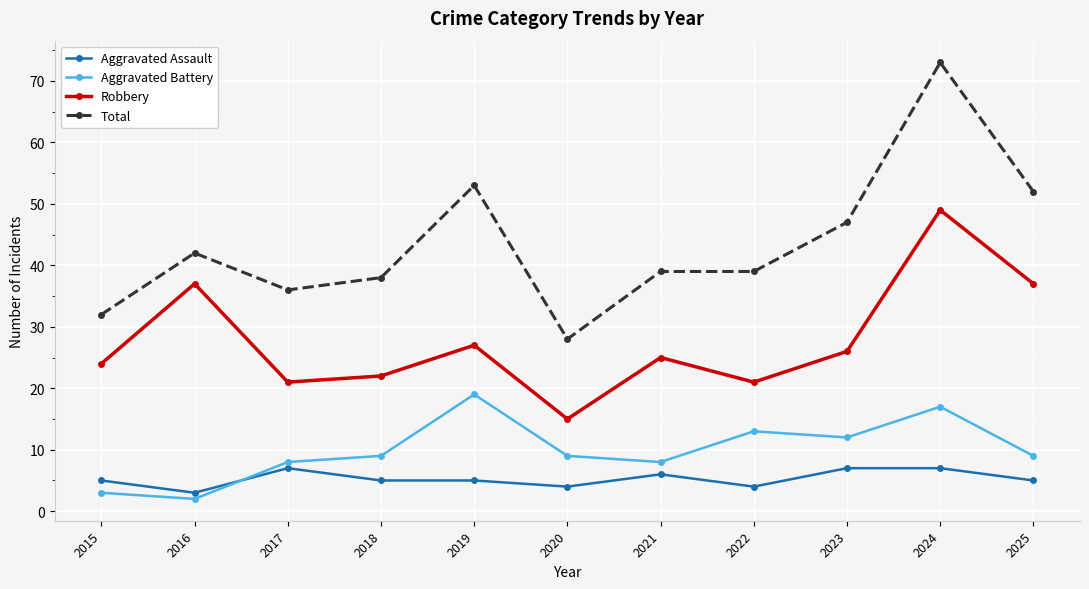

At which category does Total reach its first local peak?

2016